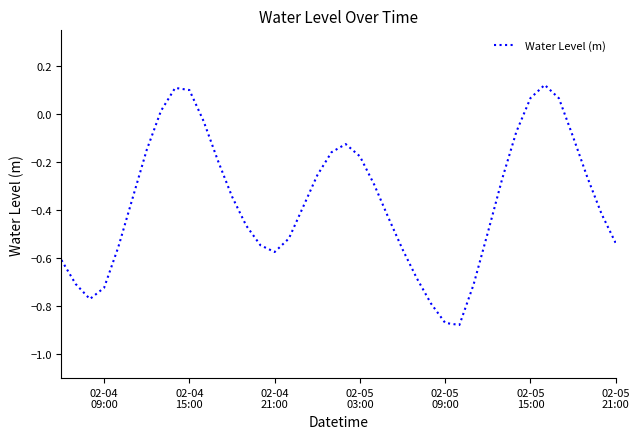

Does the chart have visible grid lines?

No